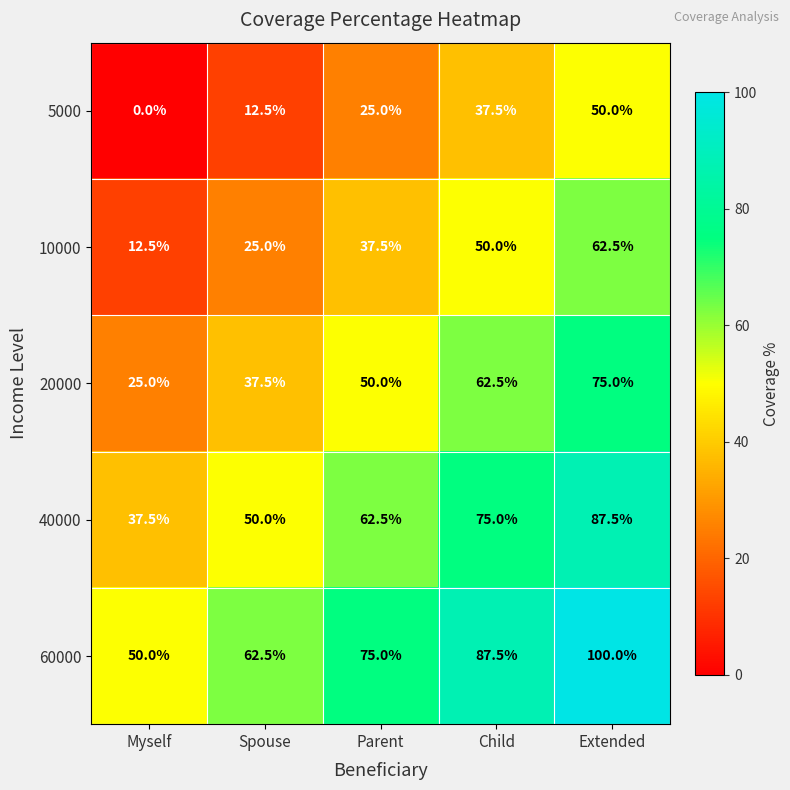

Rank the series at Extended from lowest to highest value.

5000, 10000, 20000, 40000, 60000